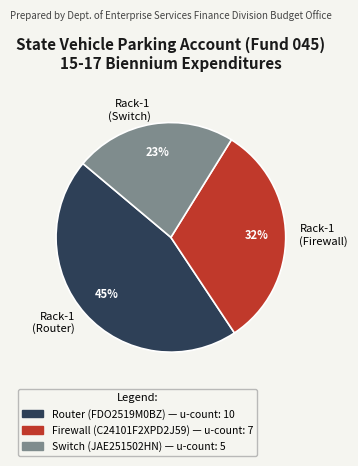

Does any single category account for the majority?

No